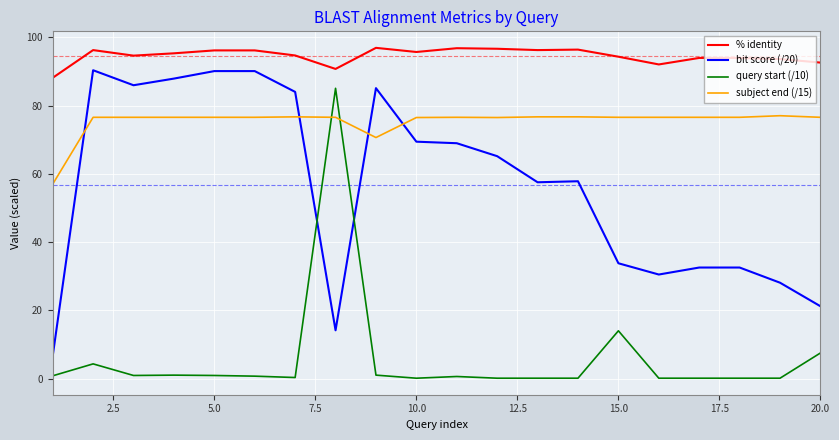

True or false: query start (/10) and % identity intersect in this chart.

False